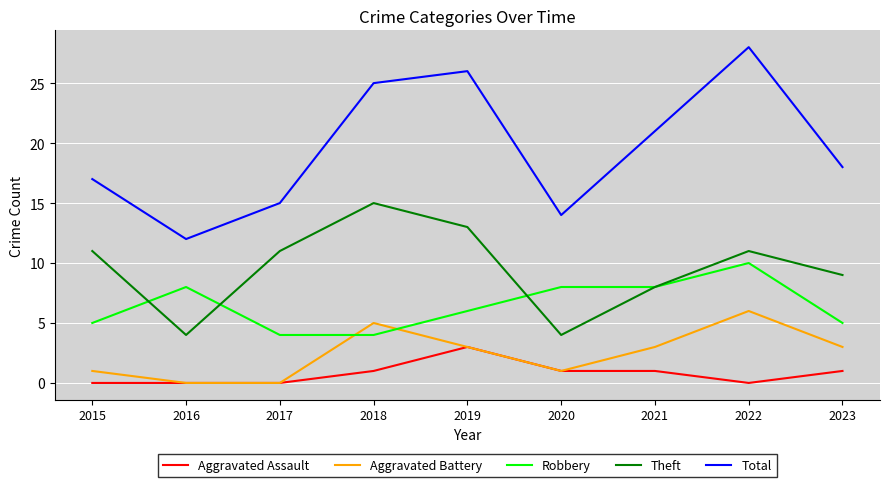

Between 2018 and 2021, which series saw the biggest shift?

Theft